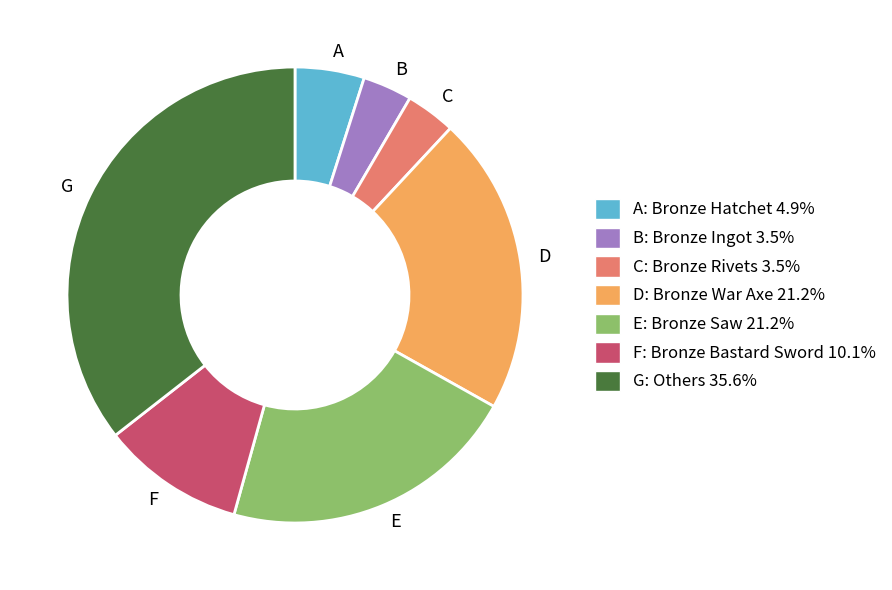

What is the ratio of the value at E to the value at C?

6.0